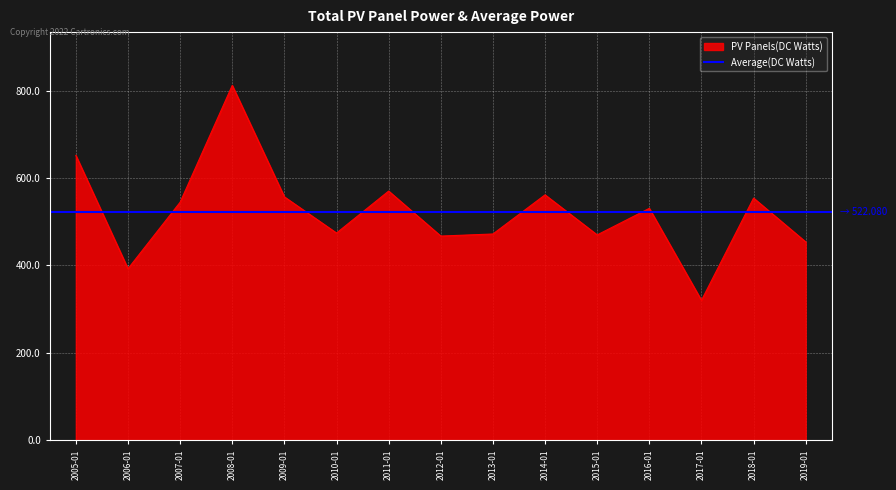

What is the minimum value for PV Panels(DC Watts)?

320.3